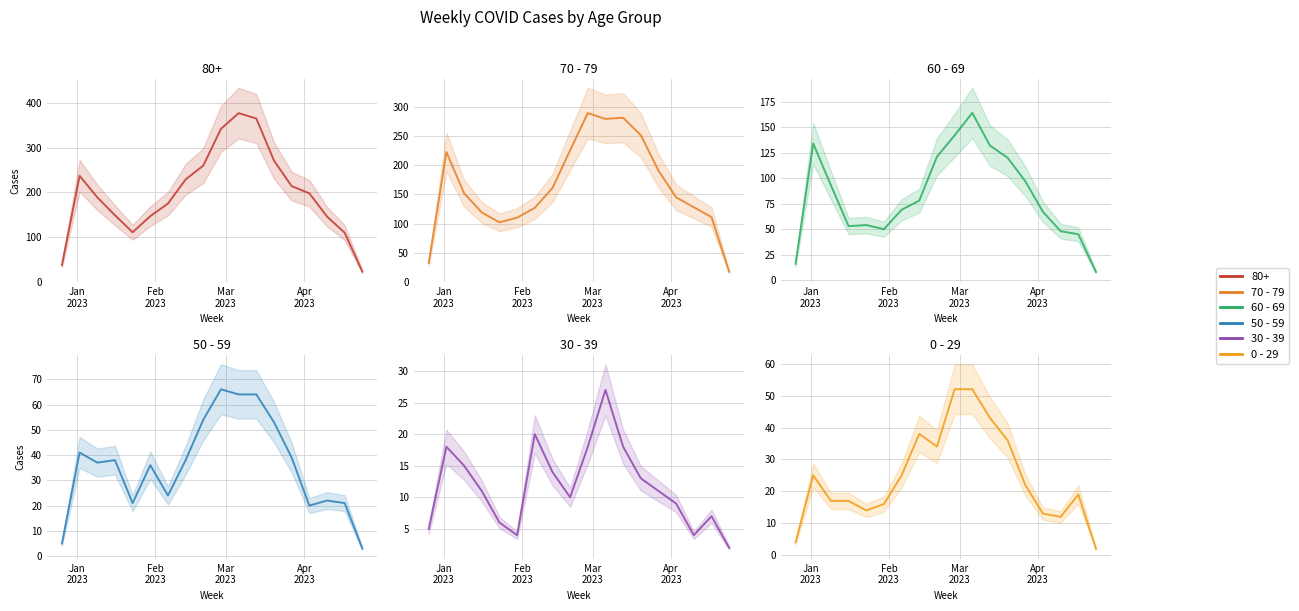

Which series has the largest range (max minus min)?

70 - 79